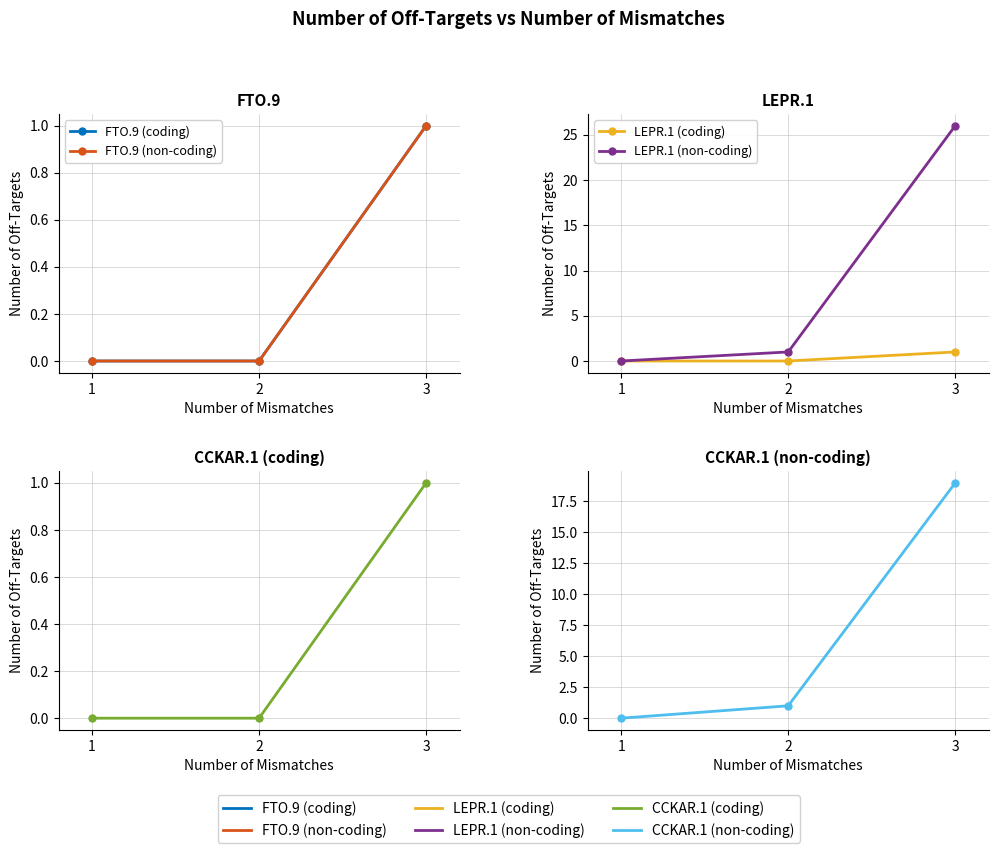

What value does the FTO.9 (non-coding) series have at 3?

1